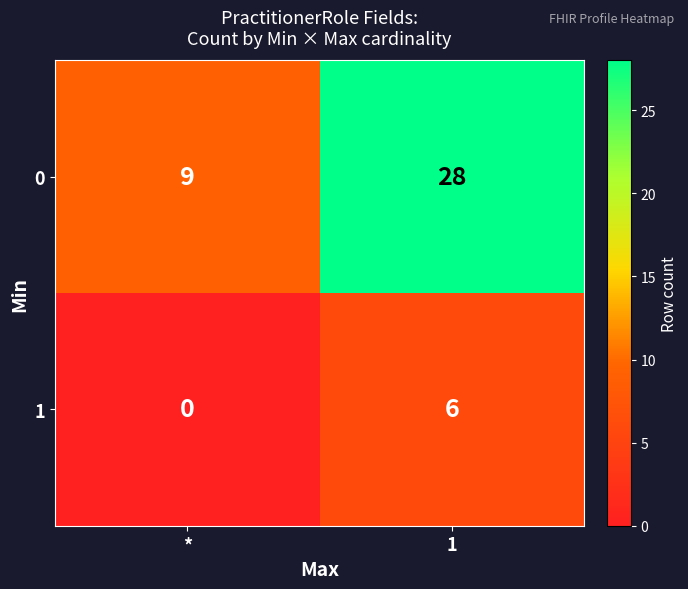

What is the sum of all 1 values?

6